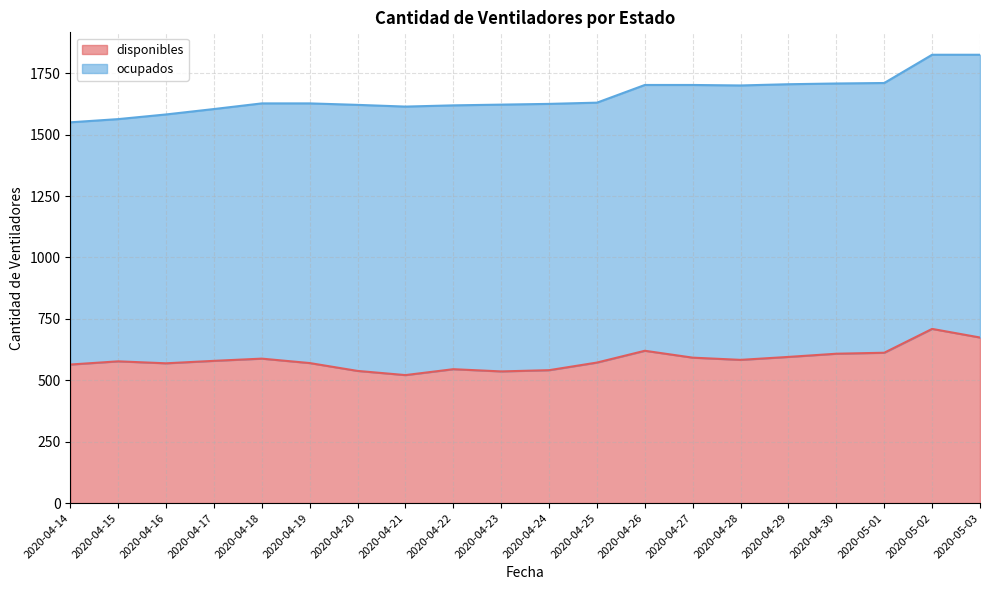

At which category does the data reach its first local peak?

2020-04-15